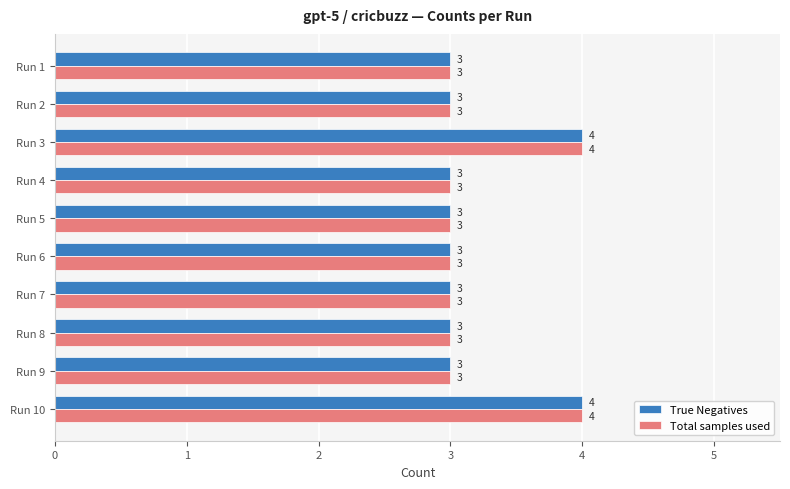

What is the sum of all Total samples used values?

32